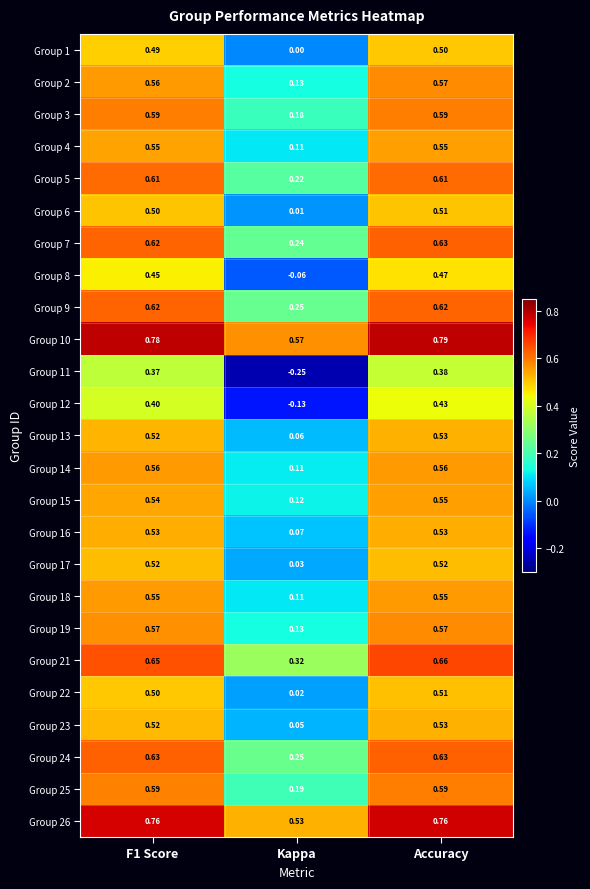

At which label does Group 21 reach its minimum?

Kappa